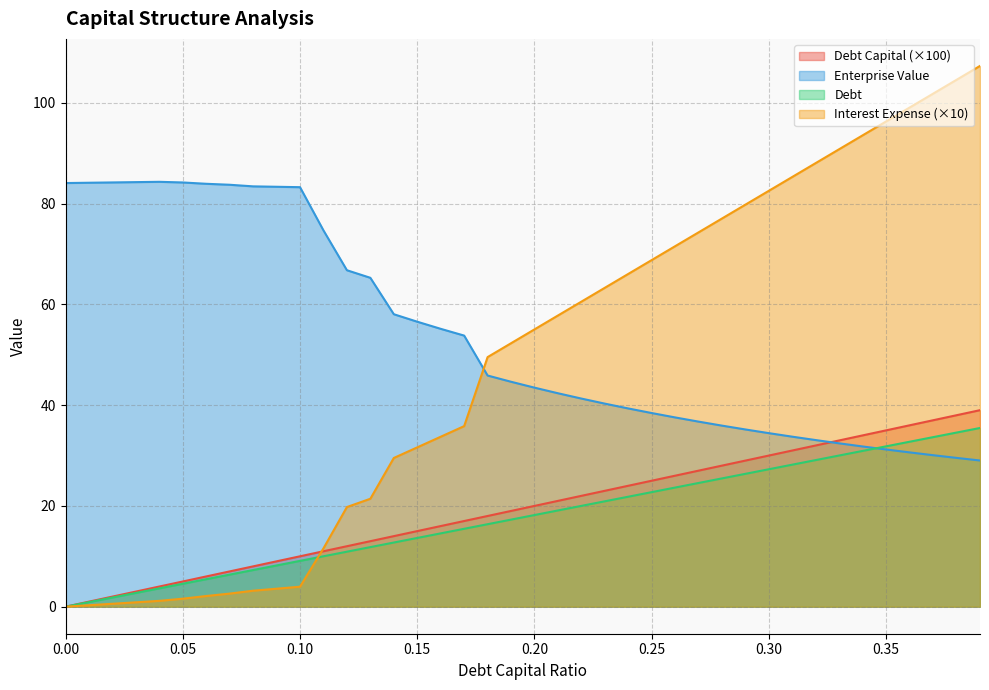

What is the value of the interest_expense point at the 38th from the left?

101.8